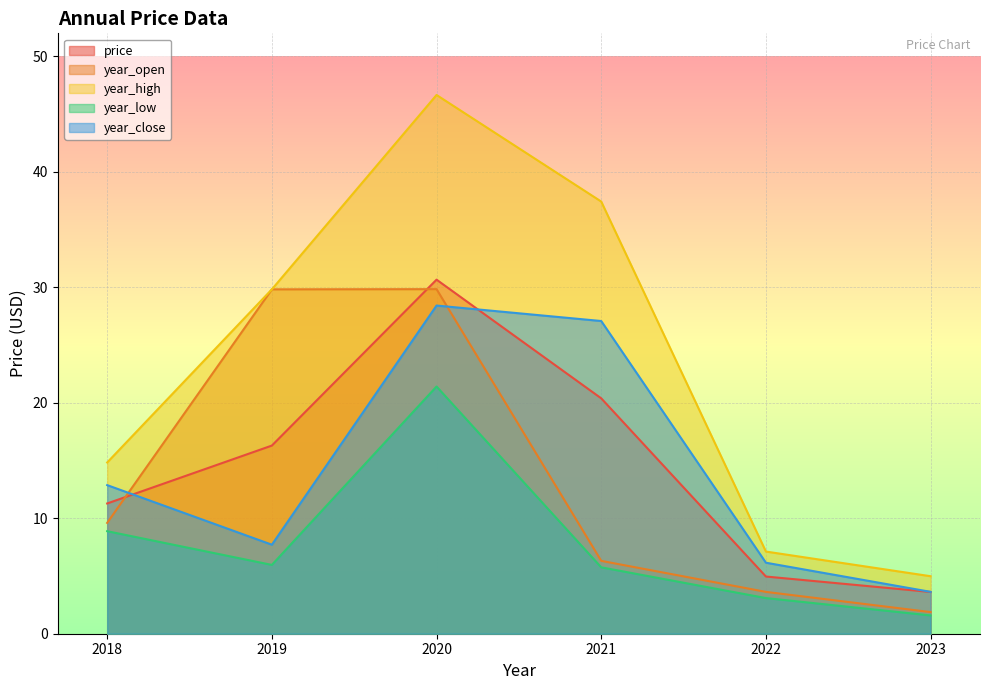

What is the value of the year_open point at the 2nd from the left?

29.8